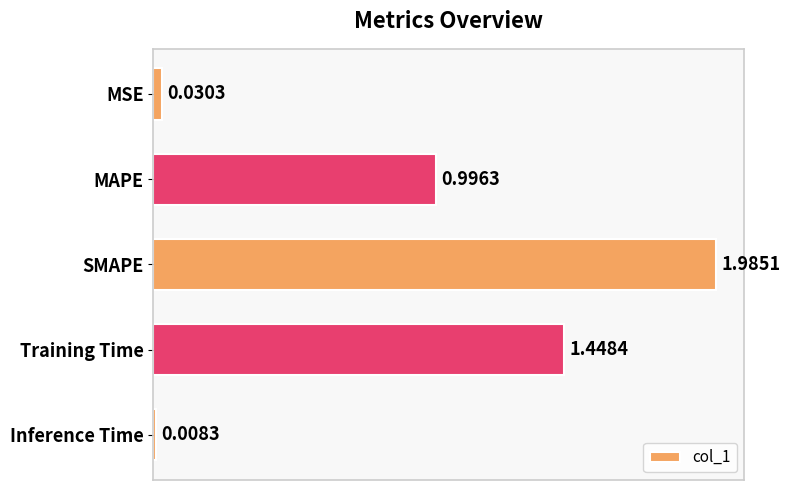

How many categories are shown in the chart?

5